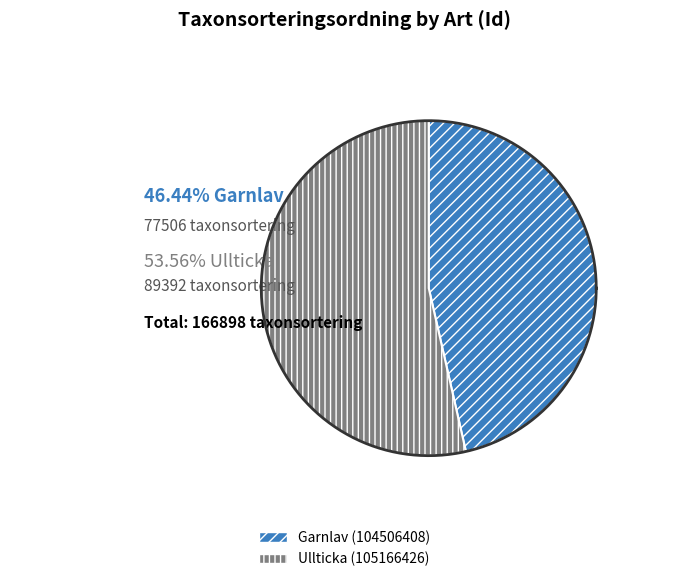

Which has a higher value, Garnlav (104506408) or Ullticka (105166426)?

Ullticka (105166426)